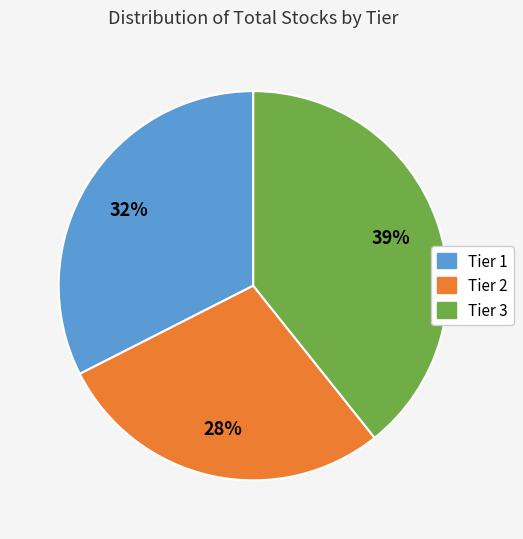

True or false: Tier 3 accounts for 53% of the total.

False